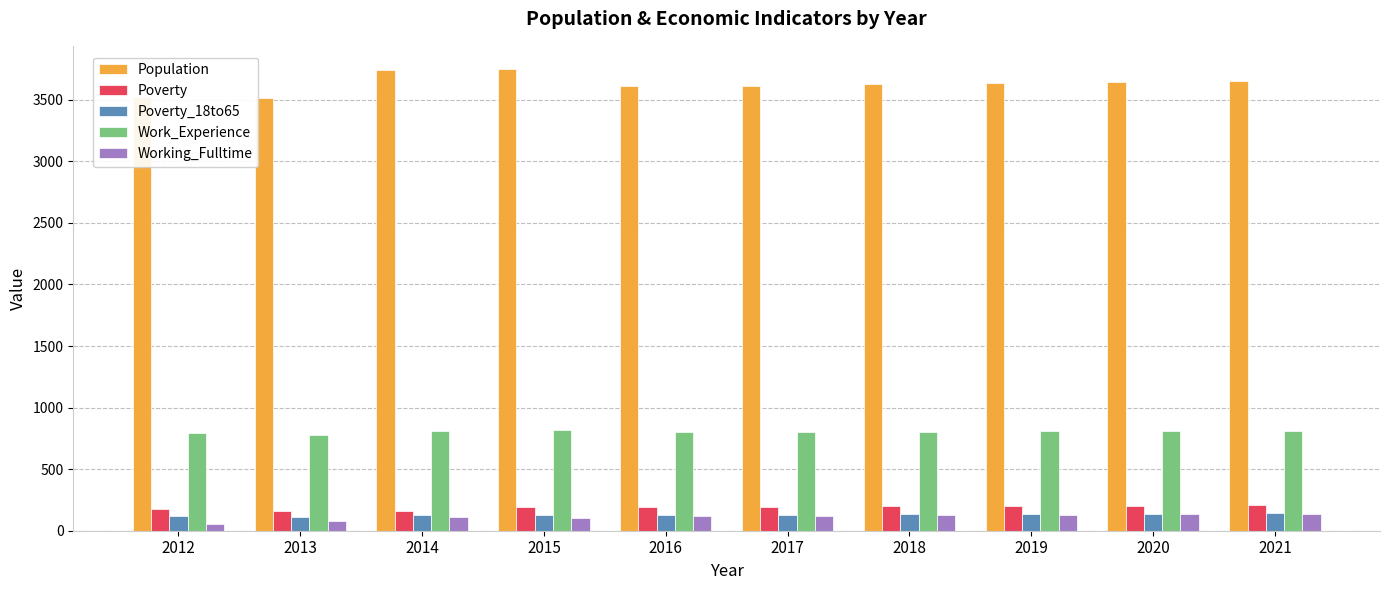

Is the value of Poverty at 2018 greater than the value of Work_Experience at 2012?

No